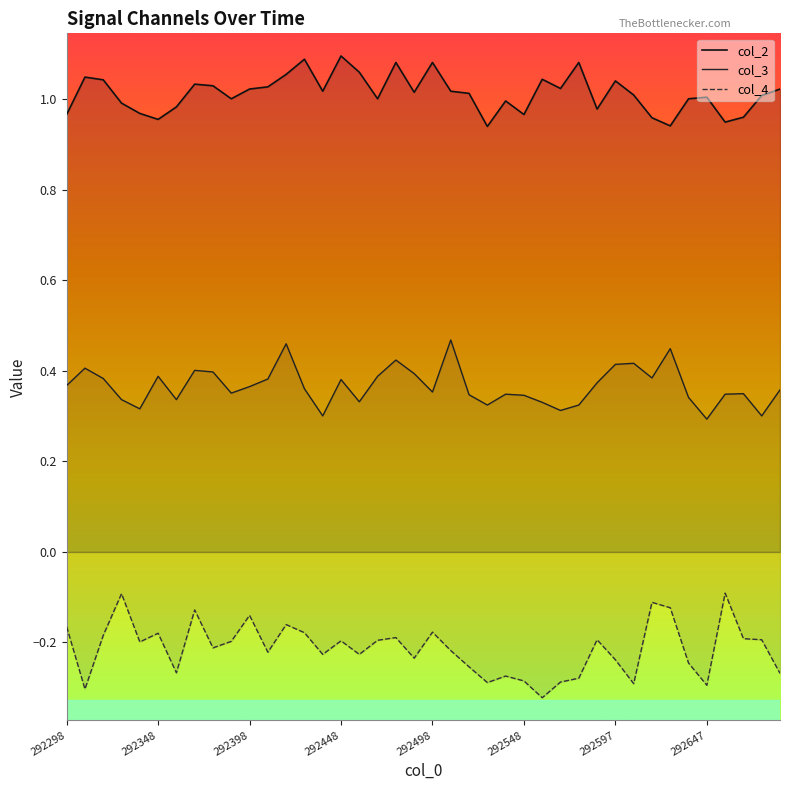

At which label is col_2 closest to 1?

9